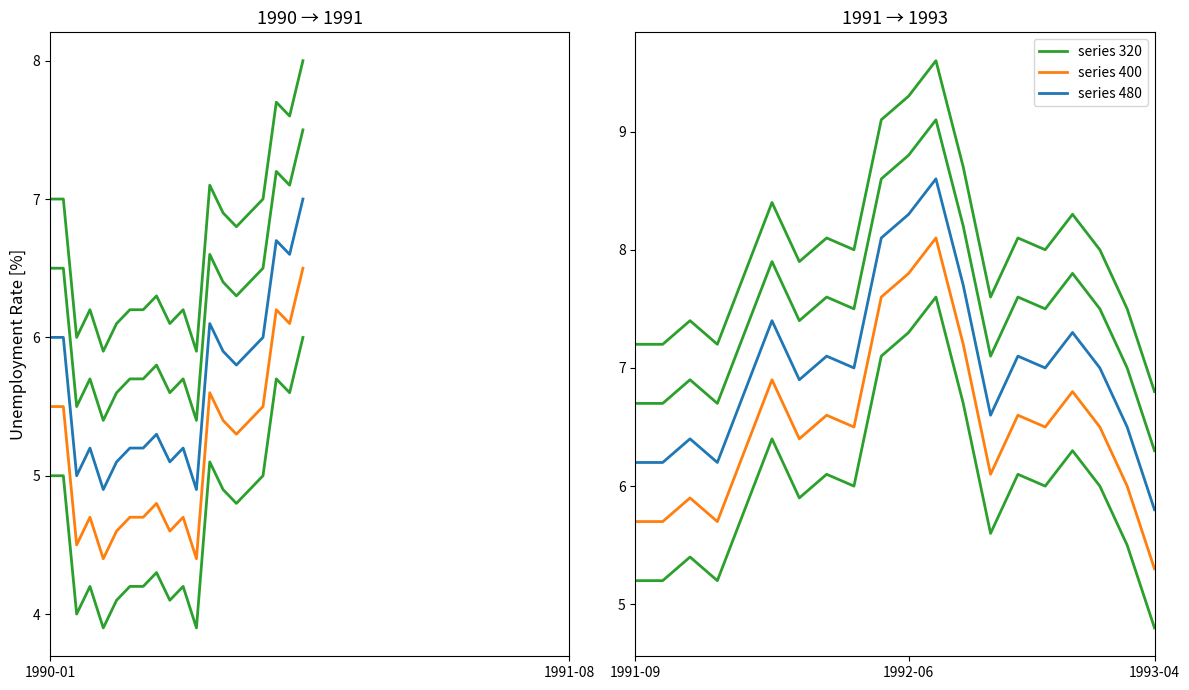

True or false: series 480 has a value of 14.2 at 1992-06.

False